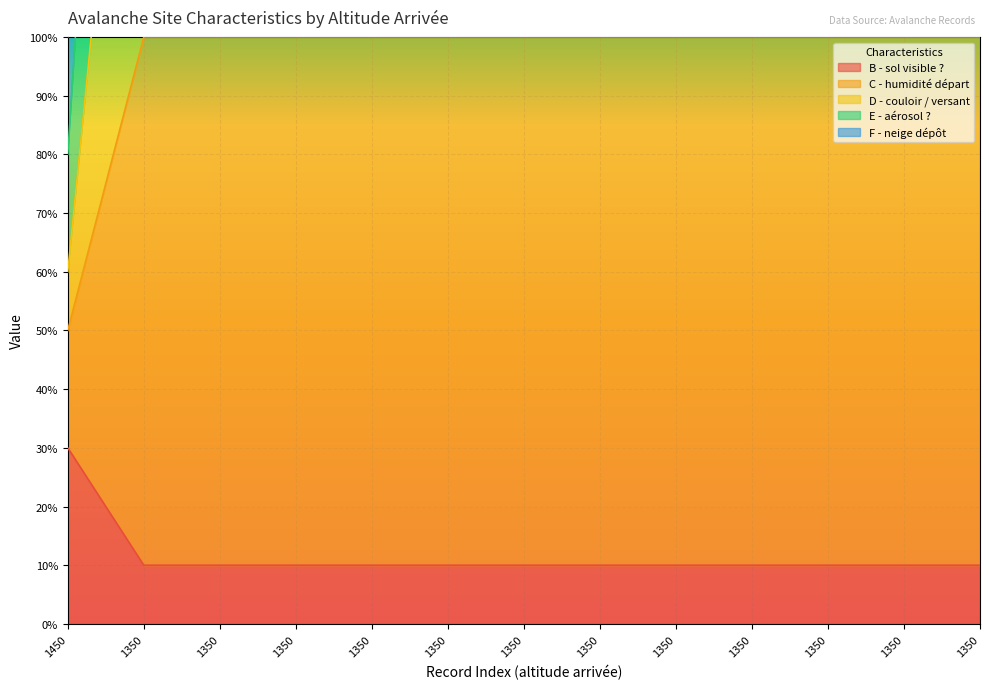

What is the value of the B - sol visible ? point at the 5th from the left?

1